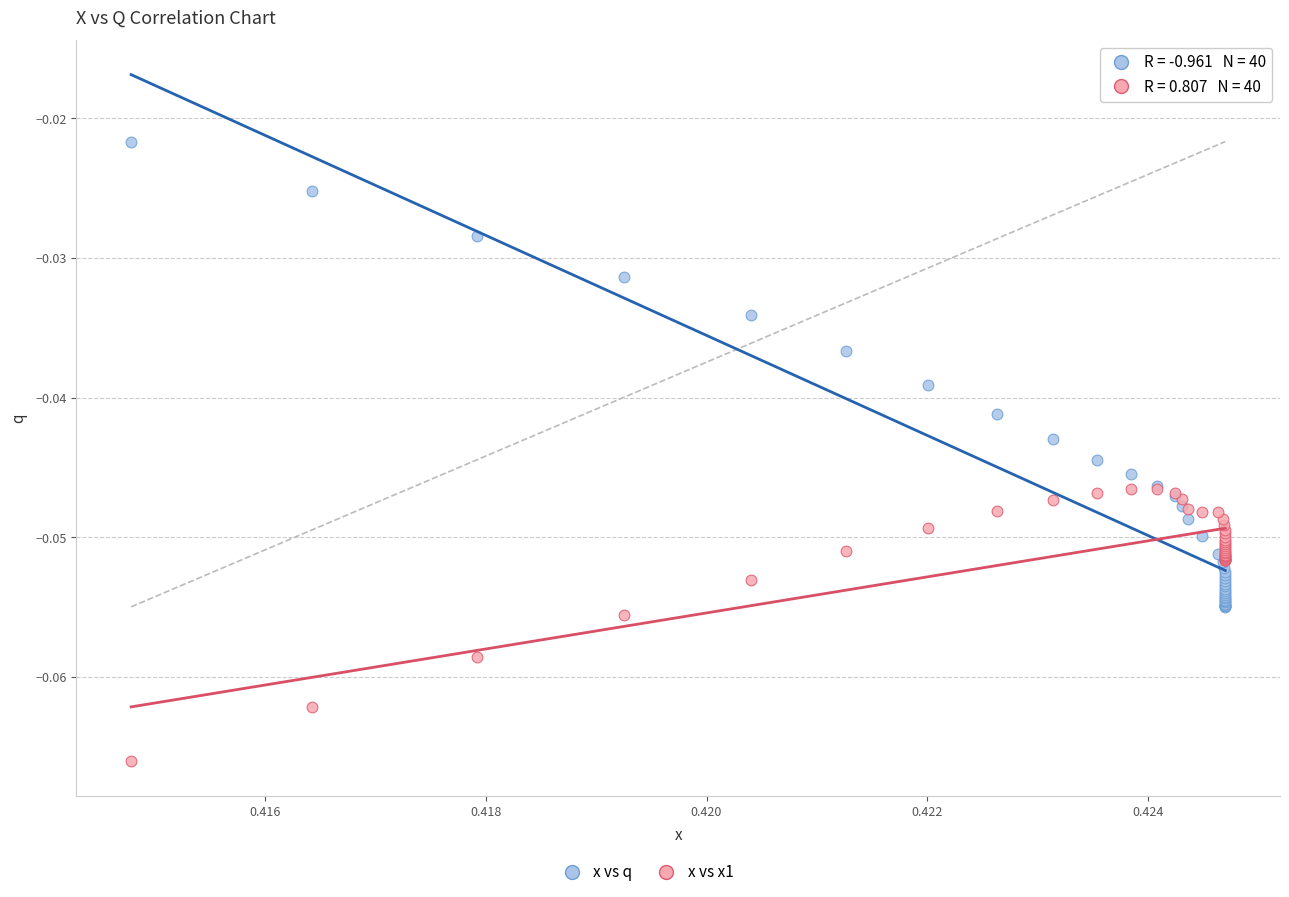

Which series has the largest Y range (max minus min)?

x vs q